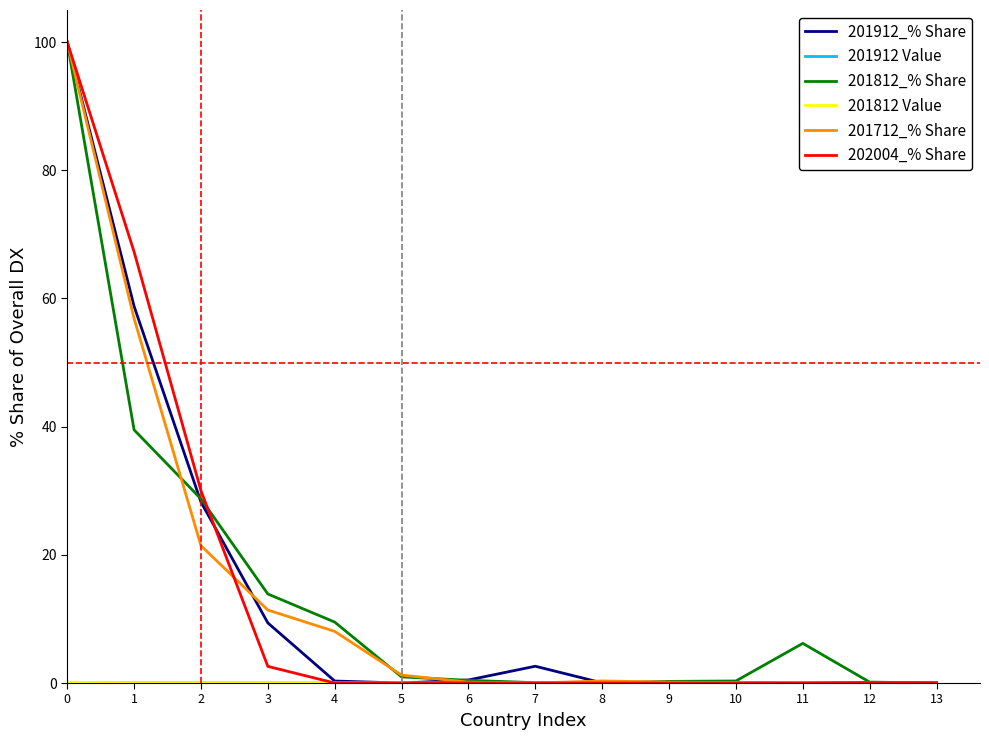

The 202004_% Share series shows 52.2 at 7. True or false?

False